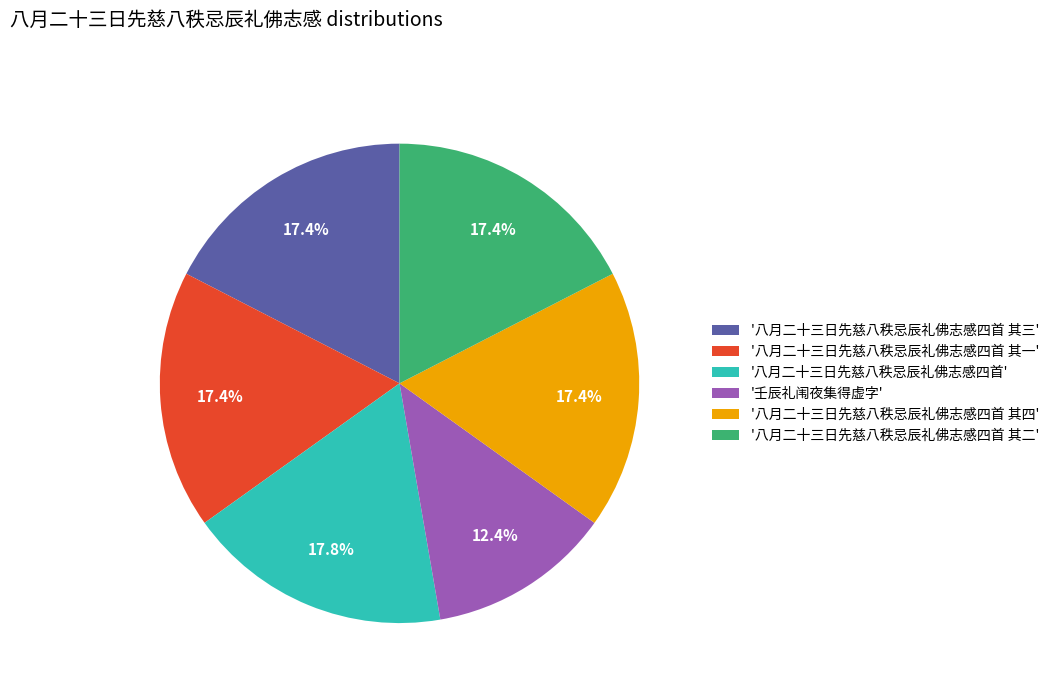

Is there any slice that represents more than half of the pie?

No